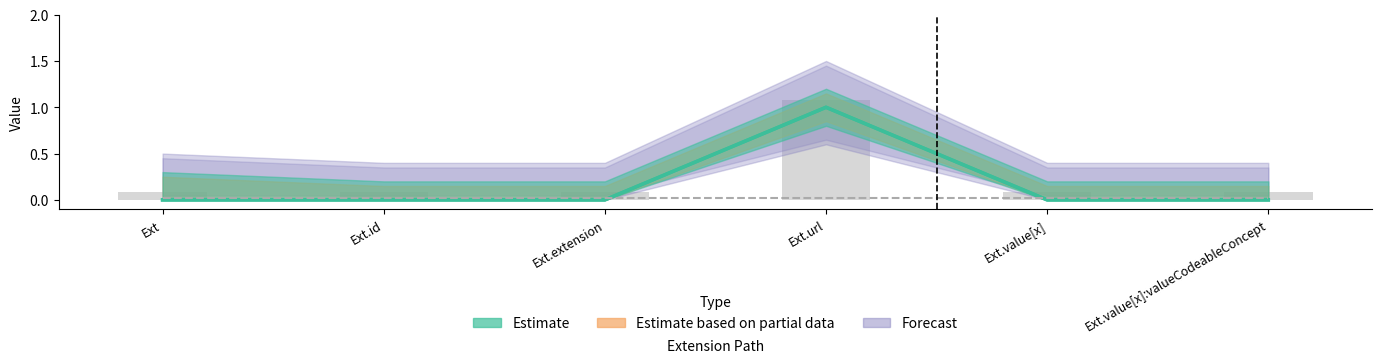

How many groups of bars are there?

6